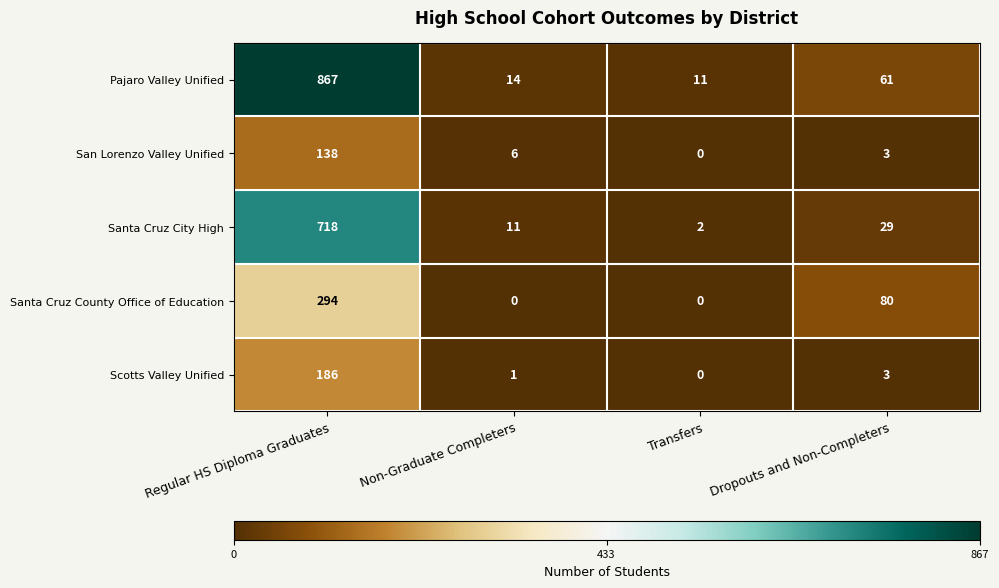

At how many categories does at least one series exceed 255?

1